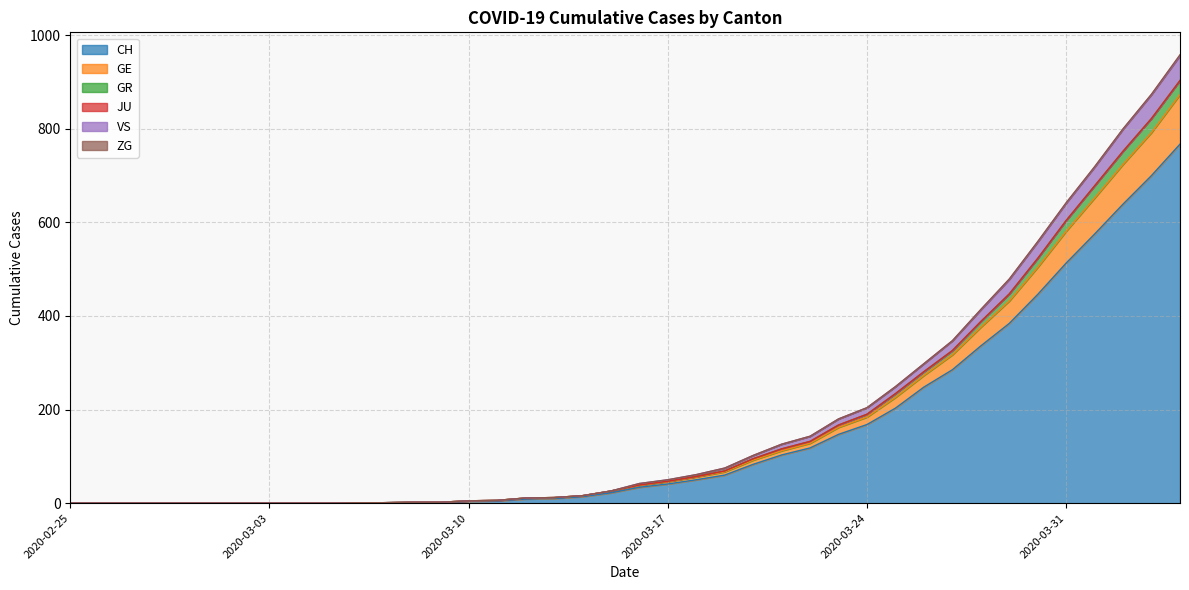

True or false: CH has a value of 60 at 2020-03-19.

True